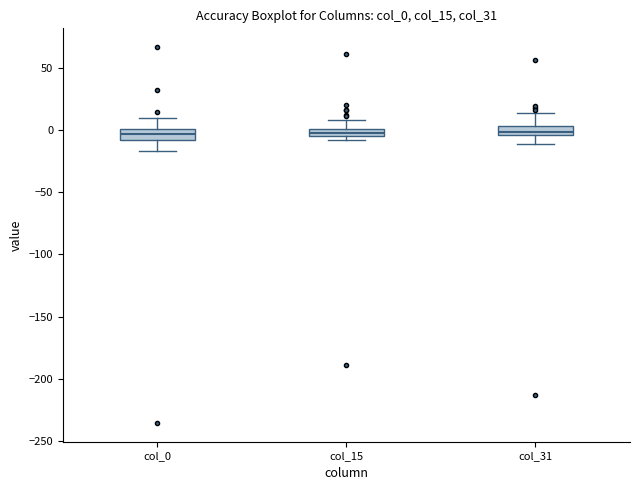

Where does the lower whisker of the box for col_31 end on the y-axis? The values are not printed on the chart, so give them approximately, as read against the axis.

-10